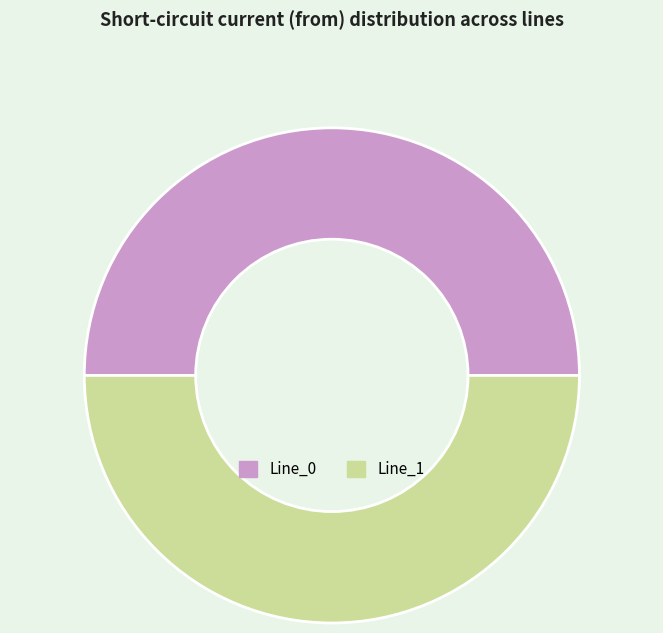

Approximately how many times larger is the value at Line_1 compared to Line_0?

1.0